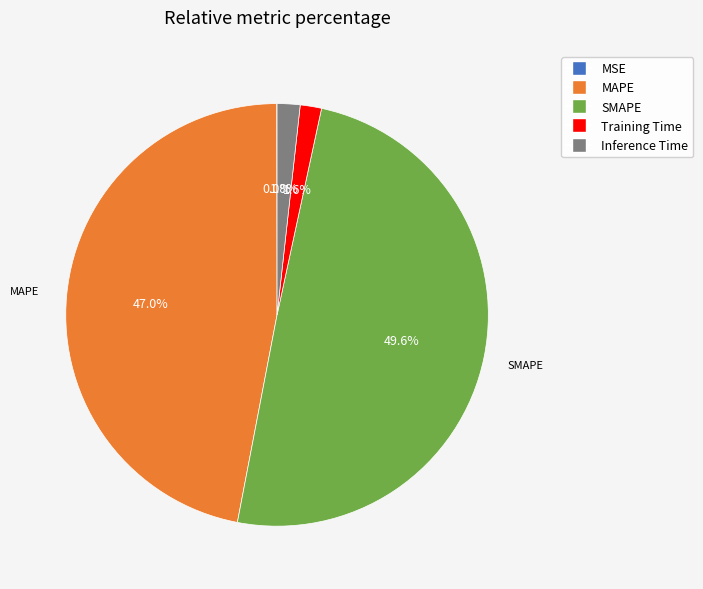

Does MAPE represent more than half of the total?

No